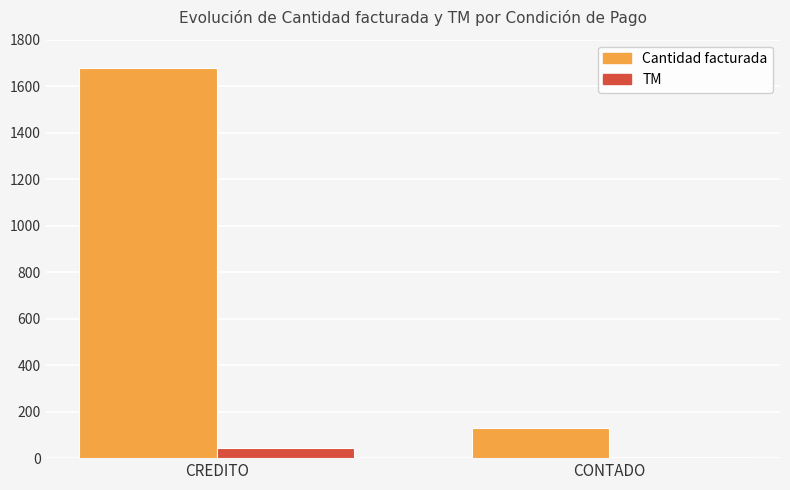

Between CREDITO and CONTADO, which series saw the biggest shift?

Cantidad facturada